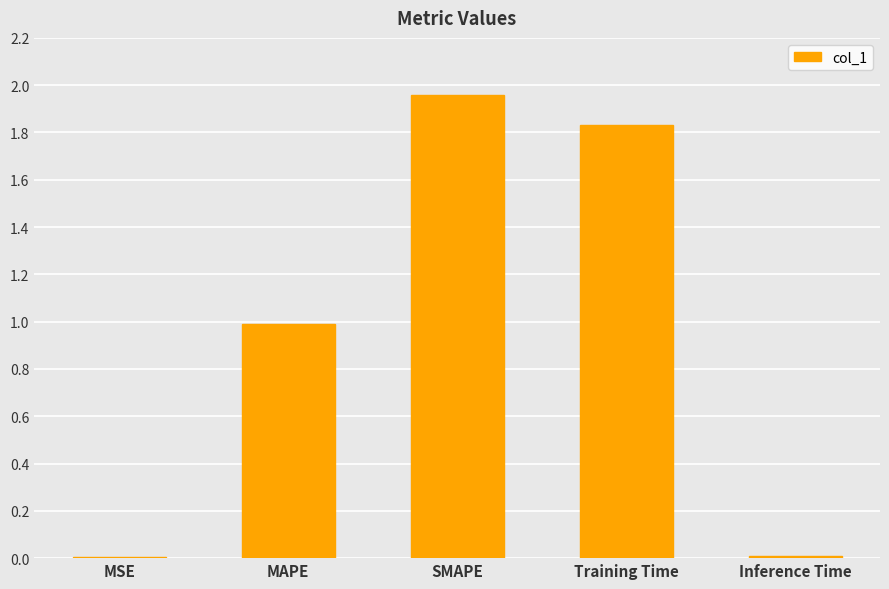

What is the change in value from Training Time to Inference Time?

-1.8